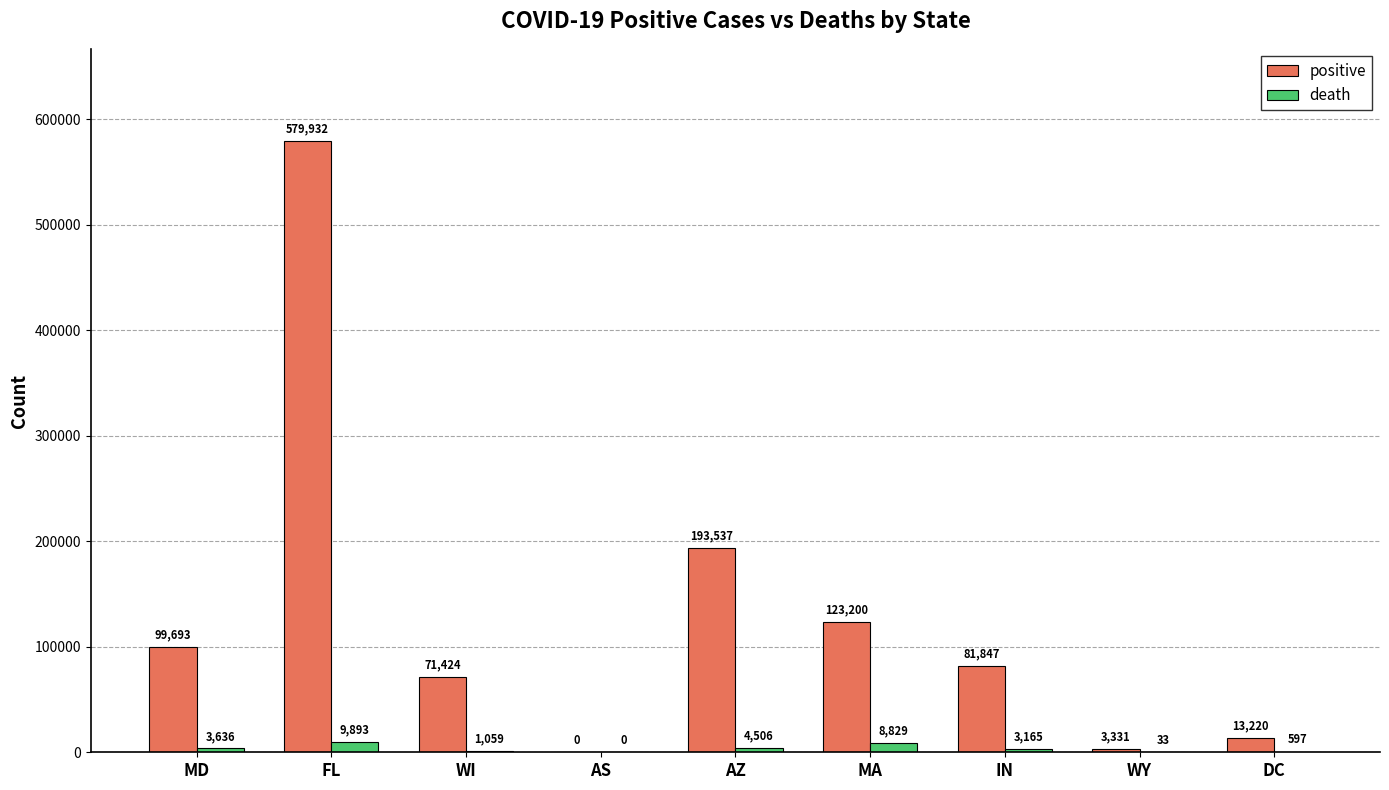

How many positive values does the positive series have?

8